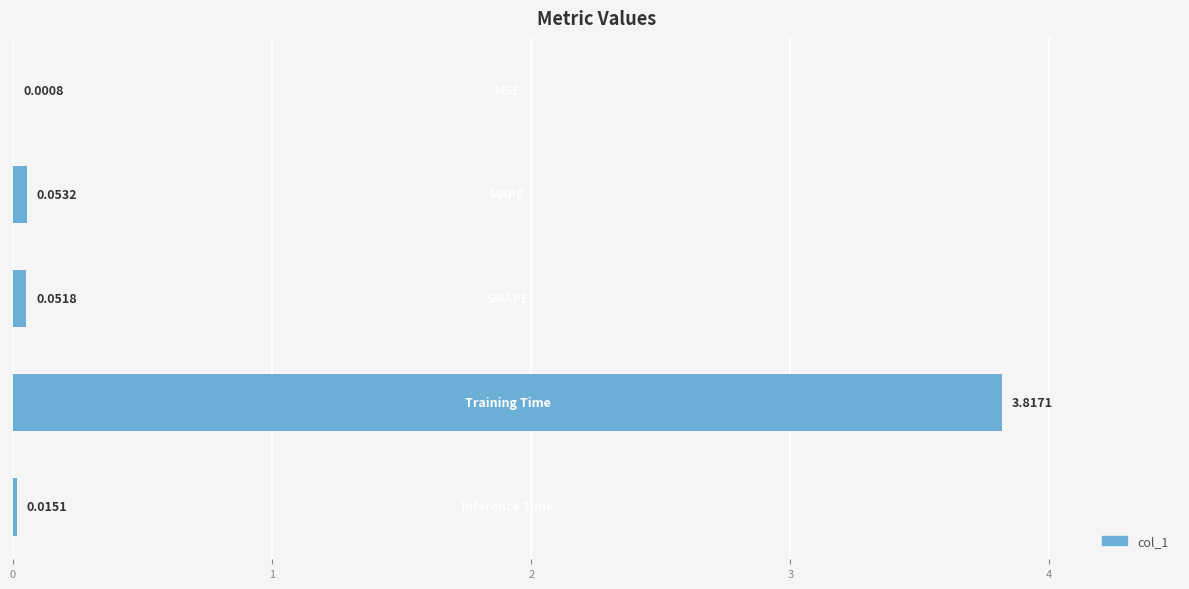

Are the bars horizontal?

Yes